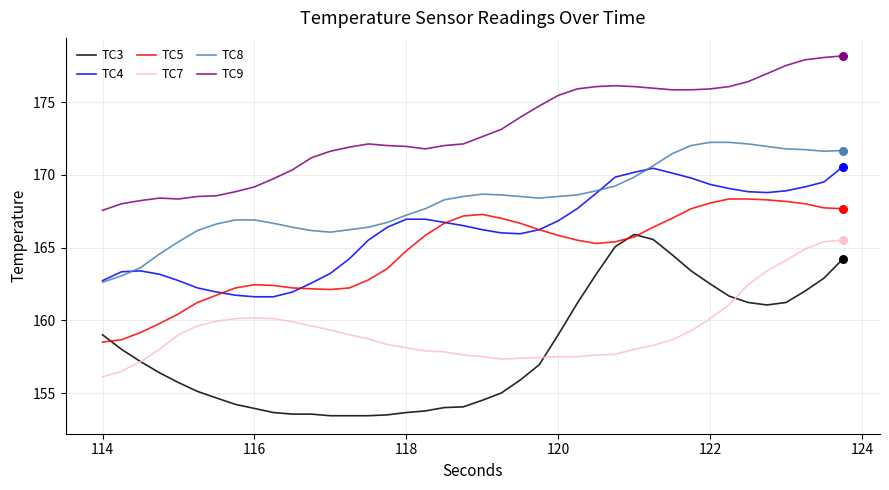

Which series has the widest spread of values?

TC3